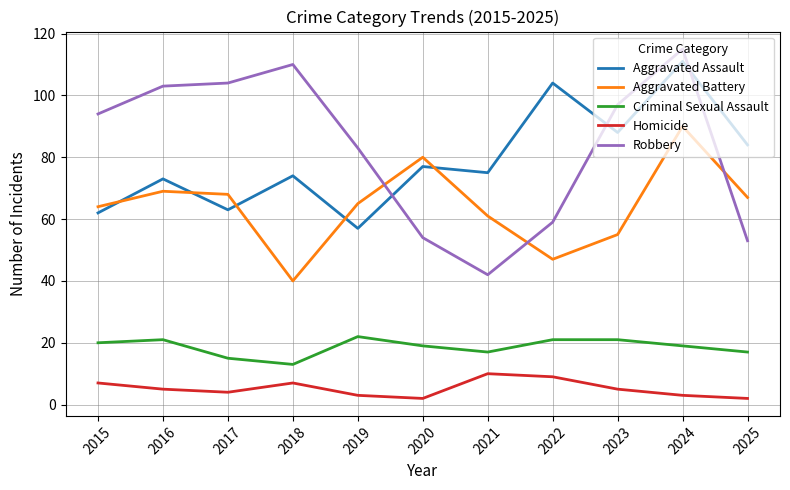

True or false: Aggravated Battery has more than 2 interior local peaks.

True